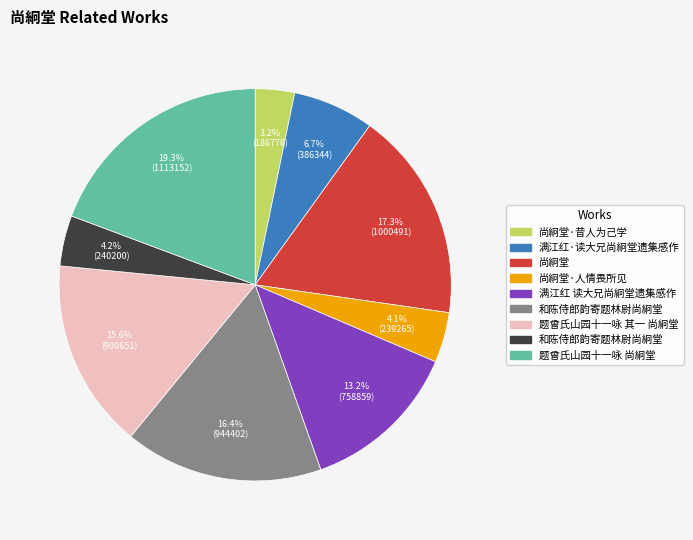

Is there any slice that represents more than half of the pie?

No